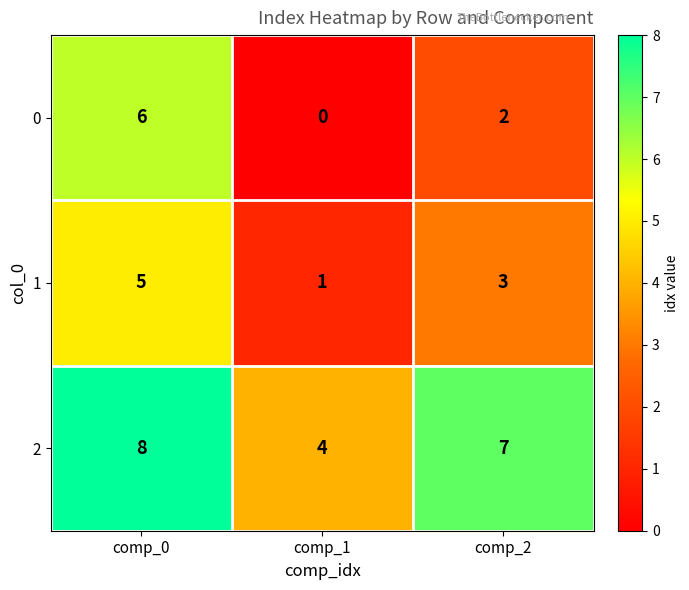

Which series has the largest total across all categories?

2